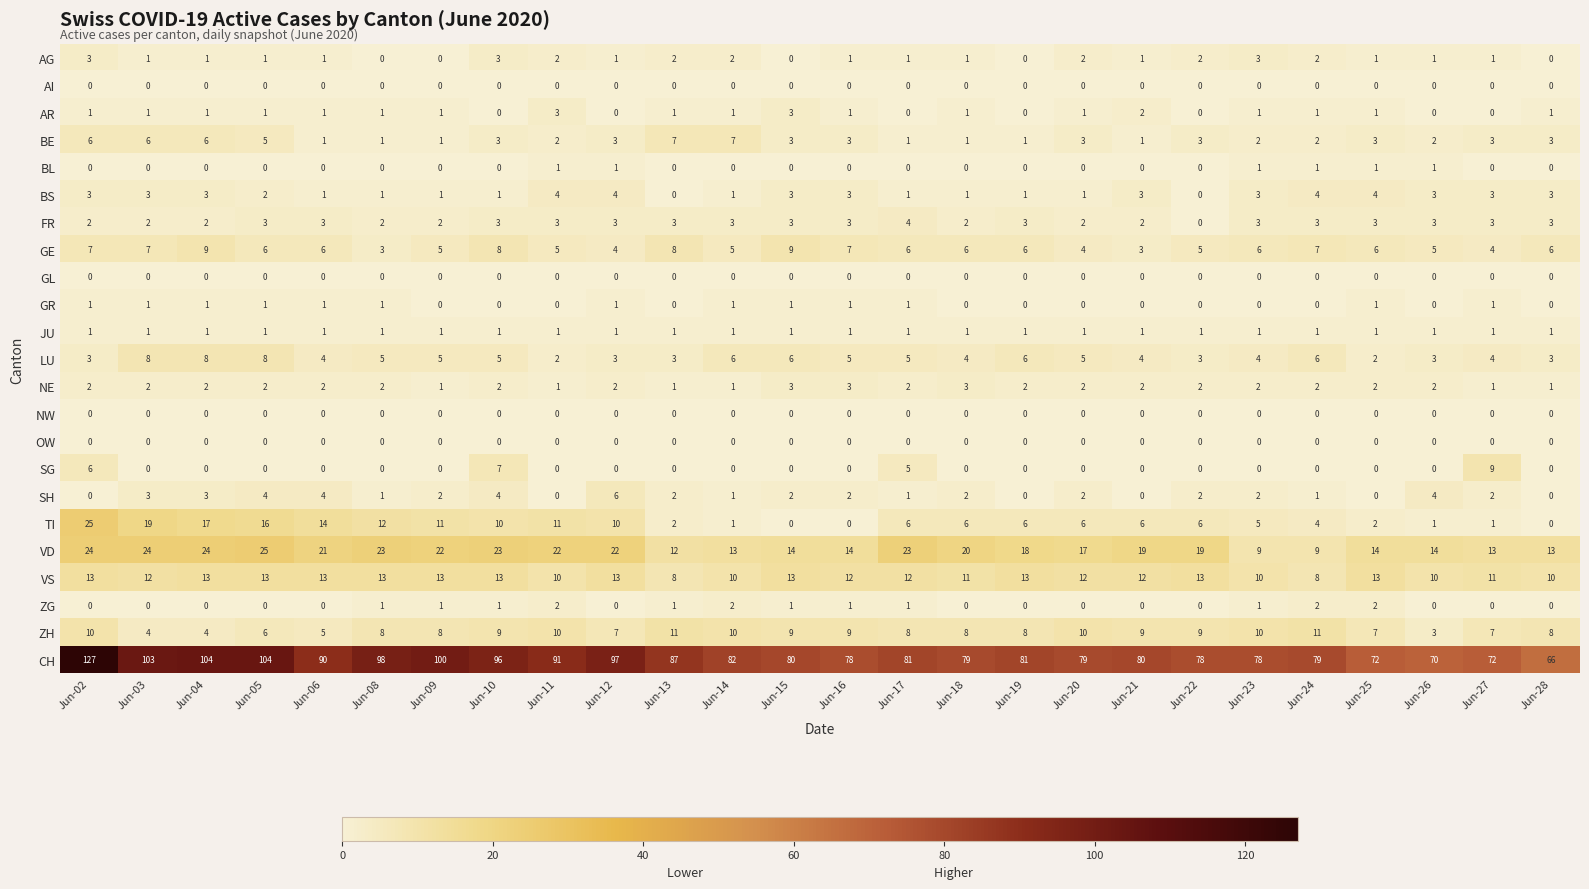

How many values in AG are above zero?

21